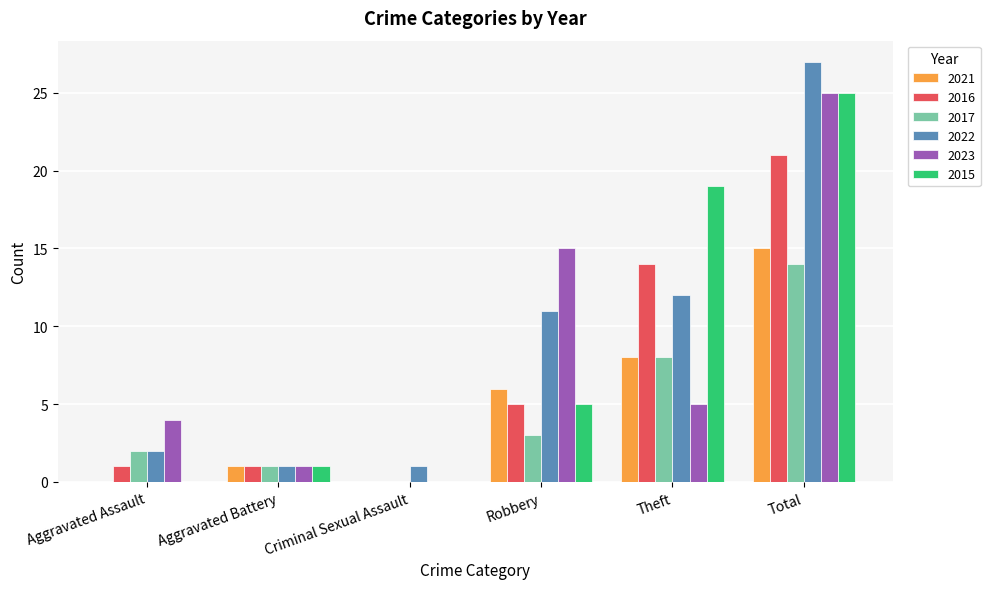

Is the value of 2016 at Robbery greater than the value of 2015 at Aggravated Battery?

Yes